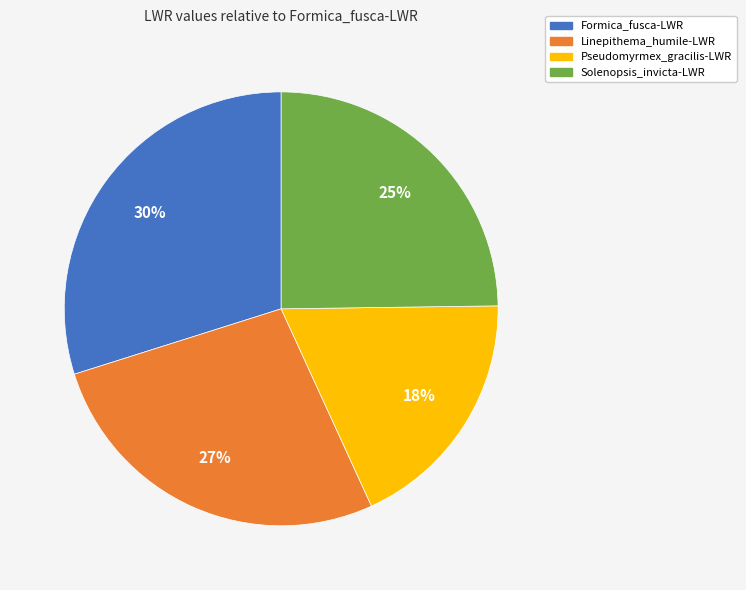

True or false: Pseudomyrmex_gracilis-LWR accounts for 18% of the total.

True